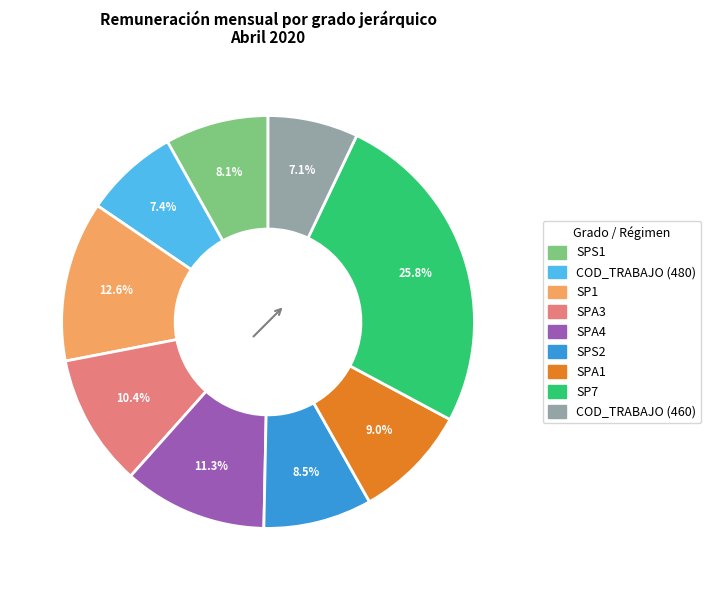

Is there any slice that represents more than half of the pie?

No